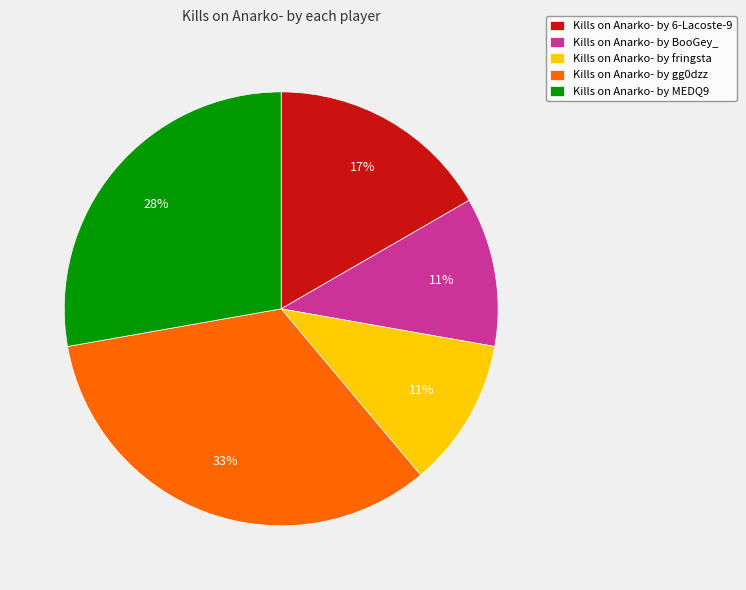

Combined, do Kills on Anarko- by MEDQ9 and Kills on Anarko- by 6-Lacoste-9 account for over 50%?

No